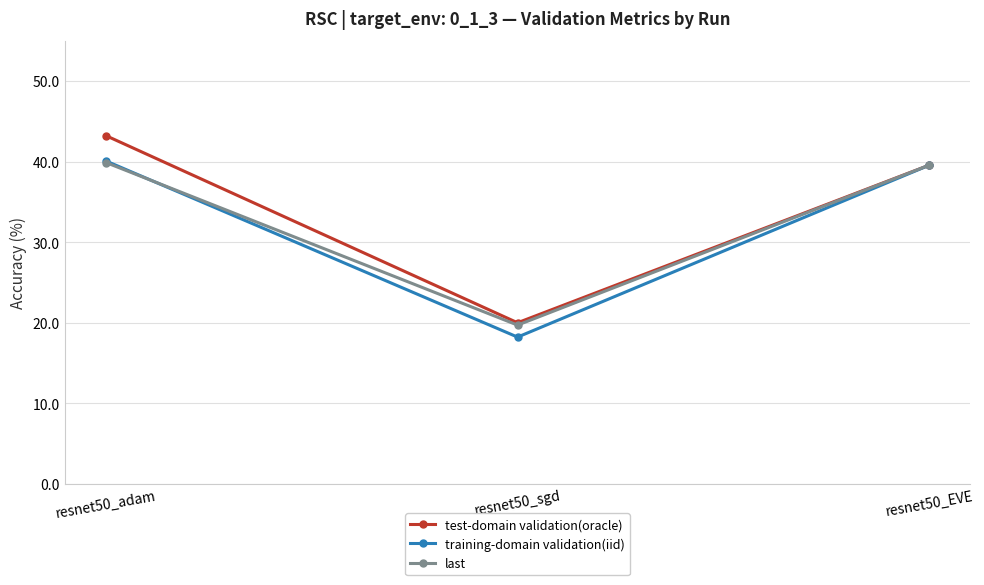

At how many categories does at least one series exceed 43?

1